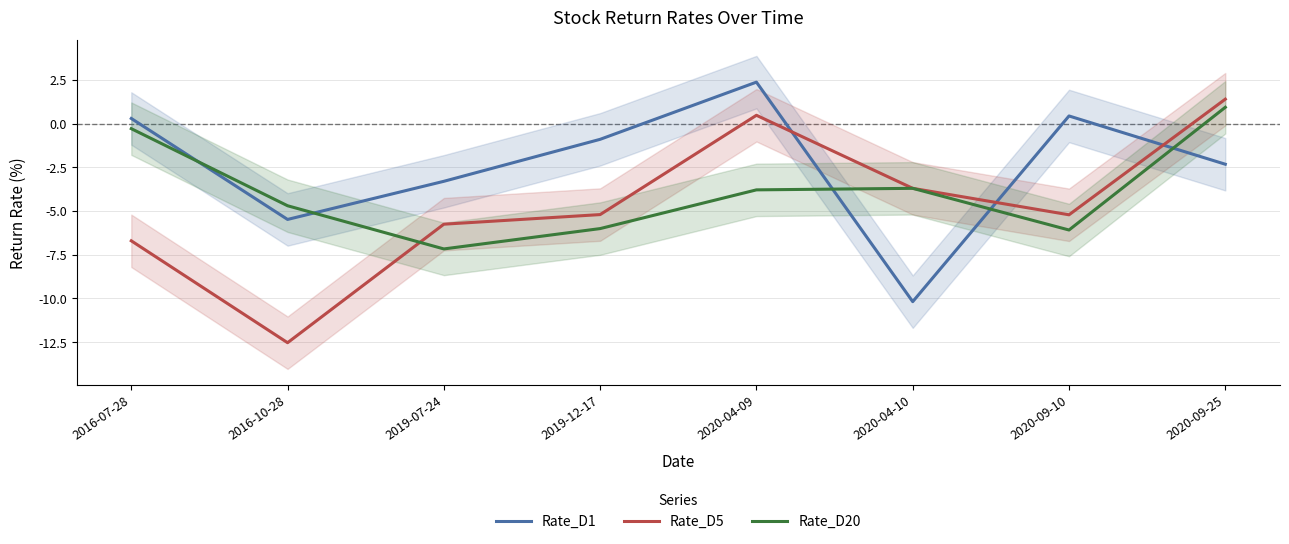

Which series ends up on top after the final intersection of Rate_D20 and Rate_D1?

Rate_D20